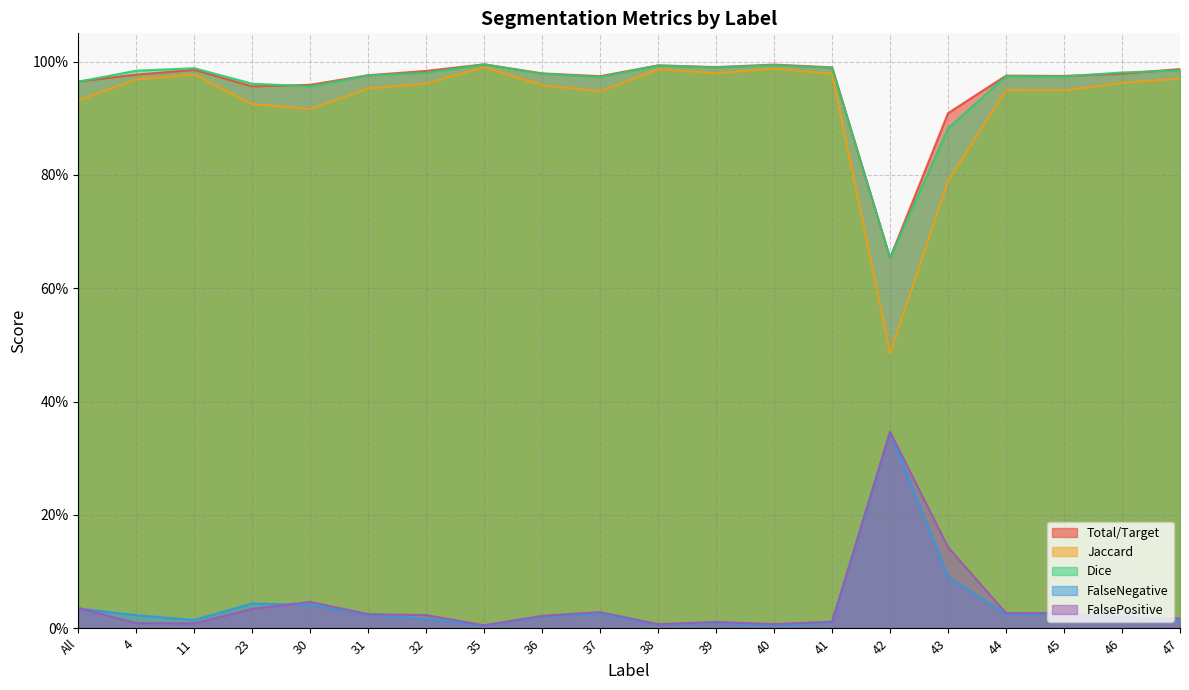

List the series in order of their peak value, lowest first.

FalseNegative, FalsePositive, Jaccard, Dice, Total/Target